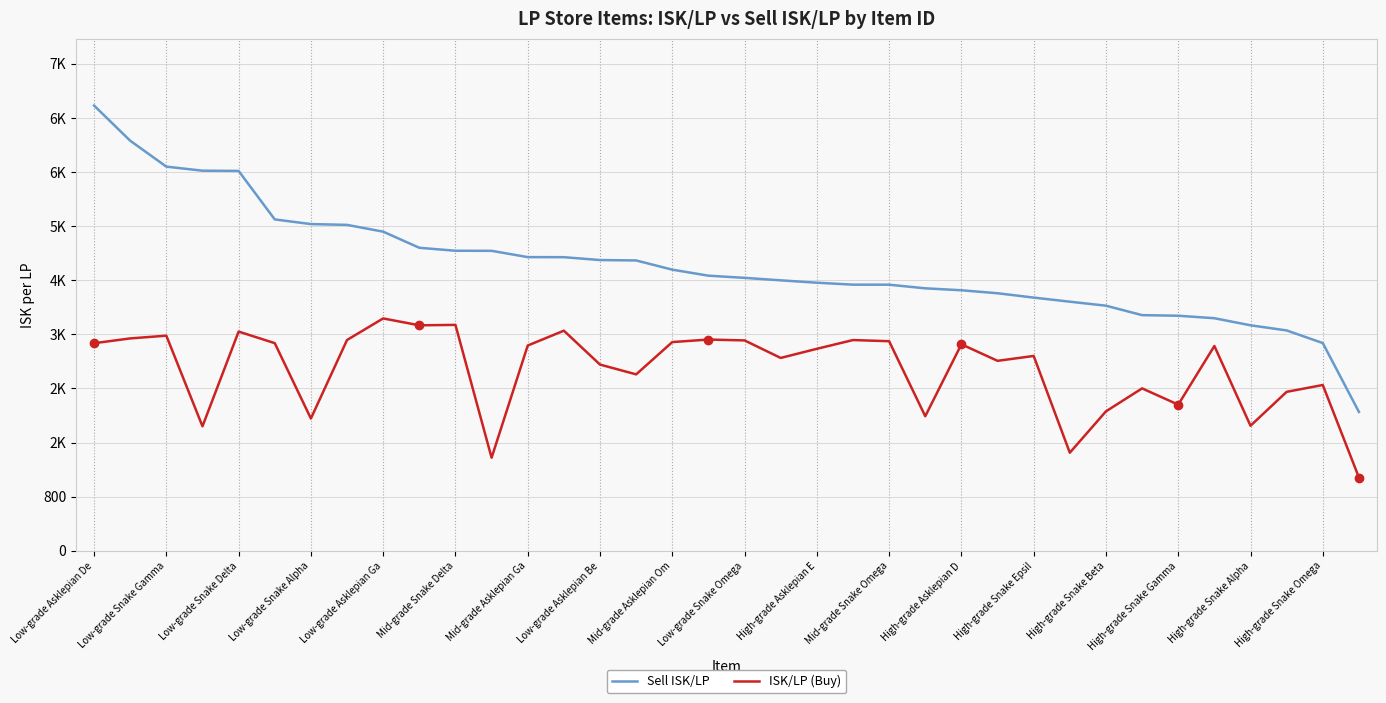

What are all the series names shown in the legend?

Sell ISK/LP, ISK/LP (Buy)